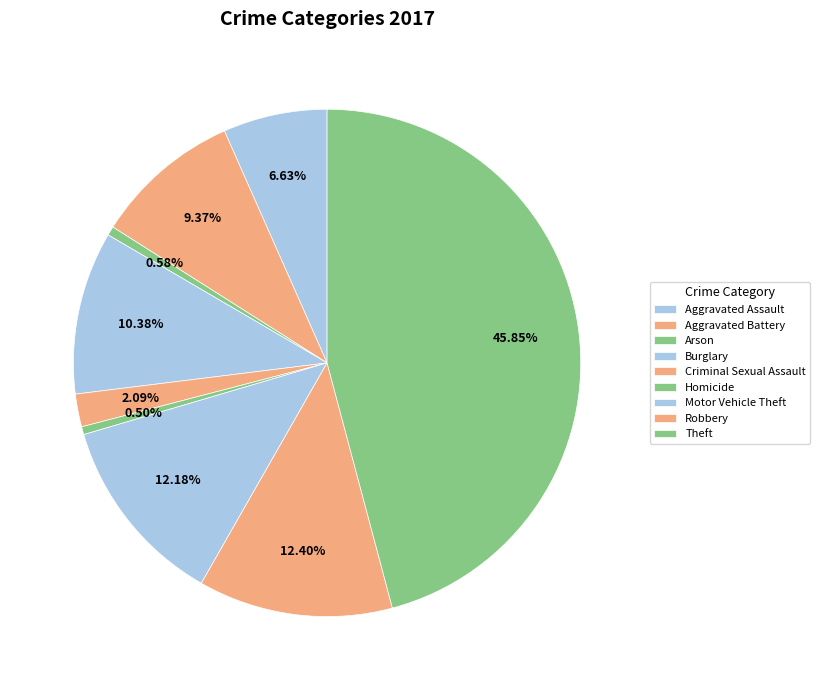

Is it true that Burglary is 20% of the pie?

False